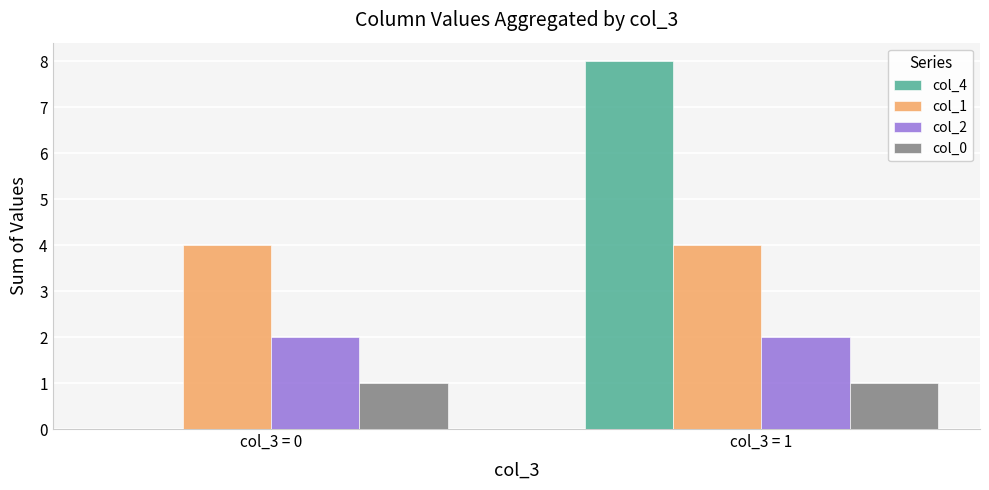

What is the maximum value shown in the chart?

8